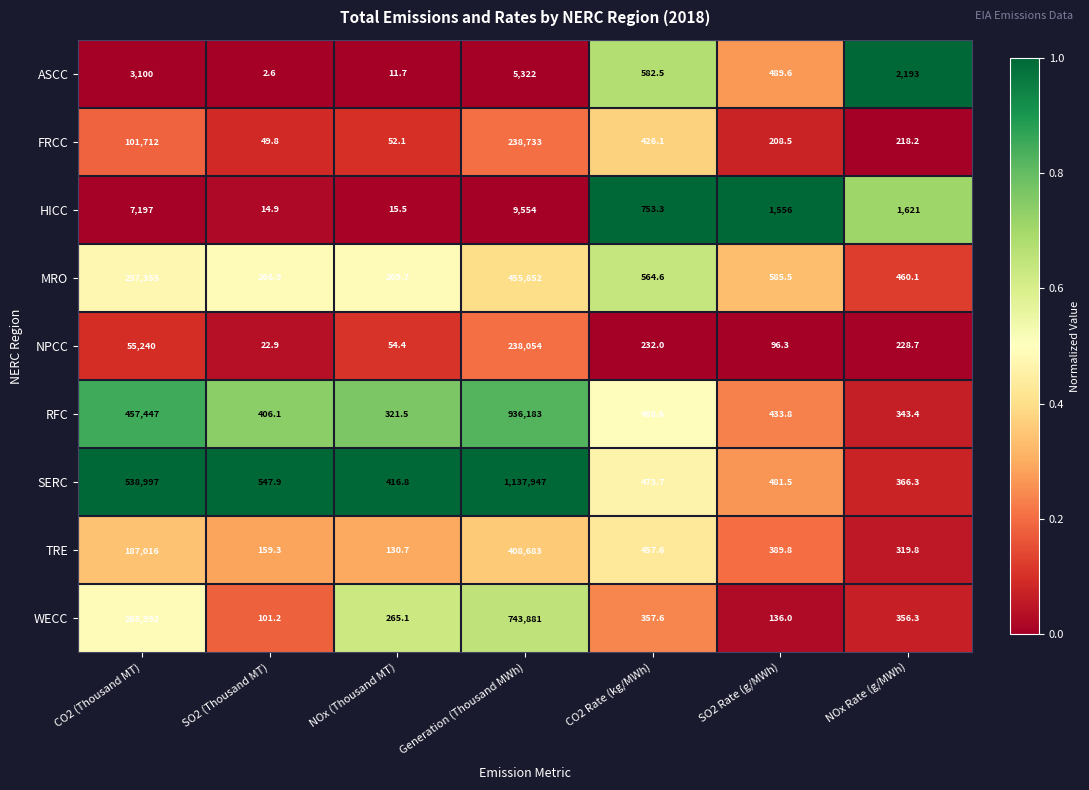

List the series in order of their peak value, highest first.

SERC, RFC, WECC, MRO, TRE, FRCC, NPCC, HICC, ASCC